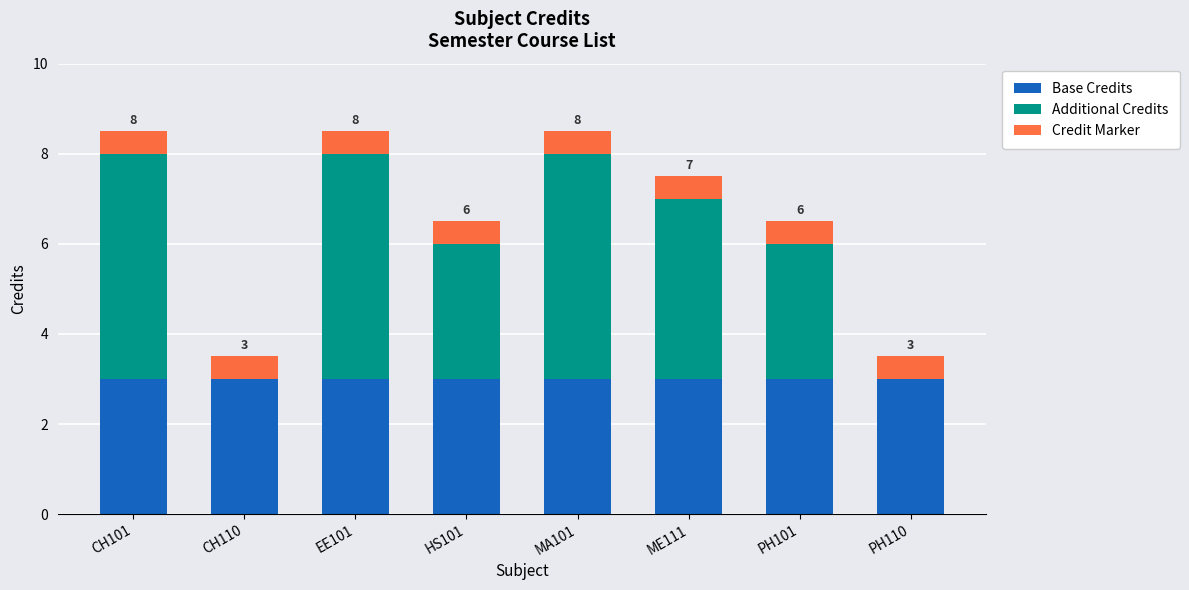

Is it true that Base Credits equals 1.7 at ME111?

False